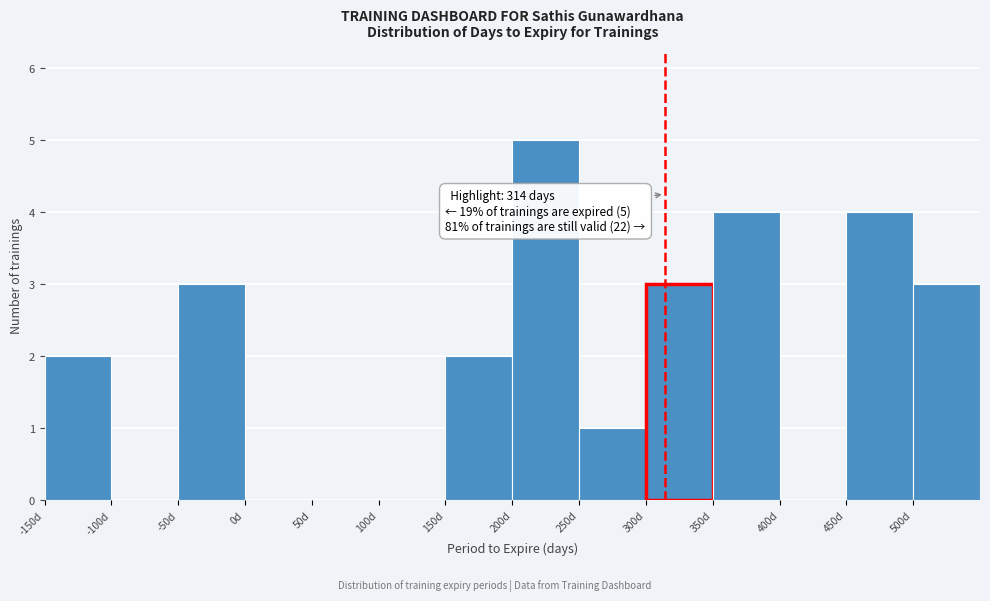

Over which range of the x-axis is the bar tallest?

200 to 250